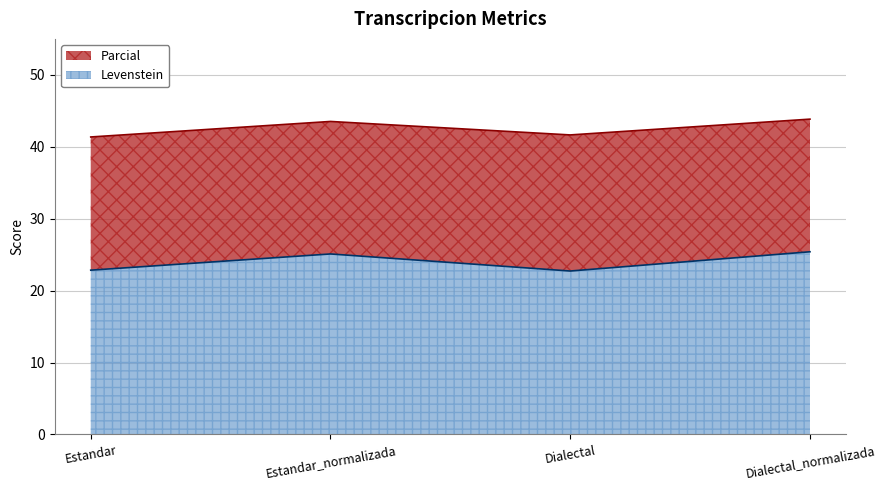

Reading right to left, transcribe all the data shown in this chart.

Levenstein: Dialectal_normalizada=25.4	Dialectal=22.7	Estandar_normalizada=25.1	Estandar=22.8
Parcial: Dialectal_normalizada=43.8	Dialectal=41.6	Estandar_normalizada=43.5	Estandar=41.4